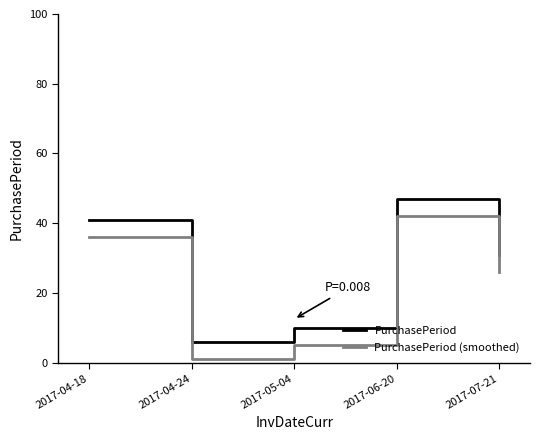

The value of PurchasePeriod (smoothed) at 2017-04-18 is 9. True or false?

False